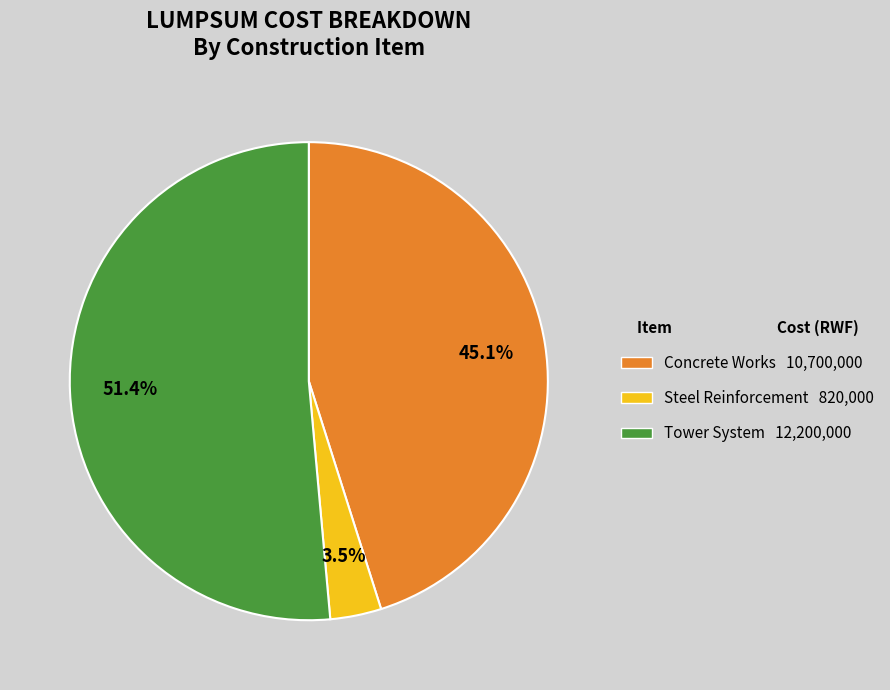

Between Steel Reinforcement 820,000 and Concrete Works 10,700,000, which is larger?

Concrete Works 10,700,000